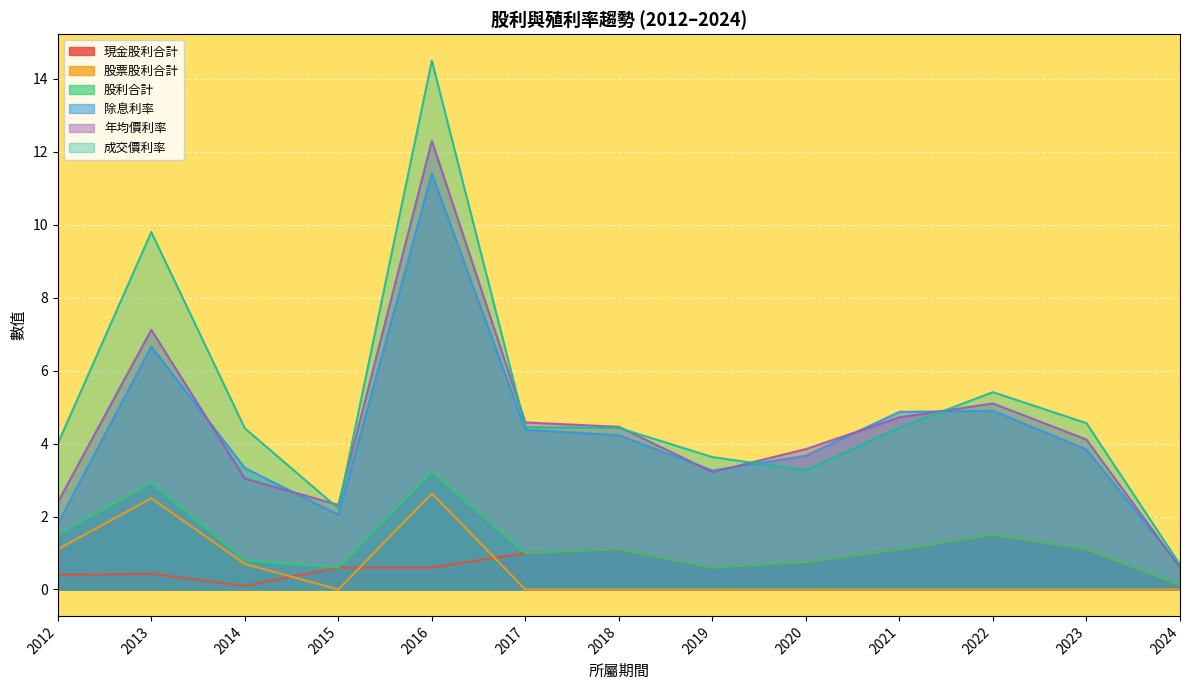

What is the approximate value of 年均價利率 at 2016?

12.3